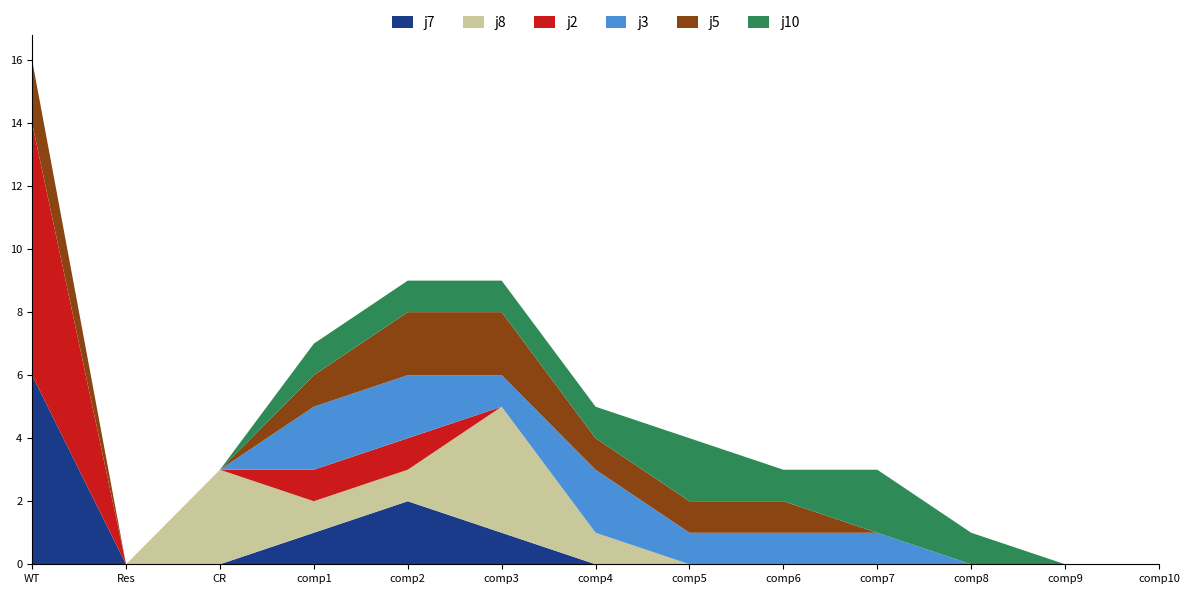

Reading right to left, list all the values displayed in this chart.

j7: 0	0	0	0	0	0	0	1	2	1	0	0	6
j8: 0	0	0	0	0	0	1	4	1	1	3	0	0
j2: 0	0	0	0	0	0	0	0	1	1	0	0	8
j3: 0	0	0	1	1	1	2	1	2	2	0	0	0
j5: 0	0	0	0	1	1	1	2	2	1	0	0	2
j10: 0	0	1	2	1	2	1	1	1	1	0	0	0